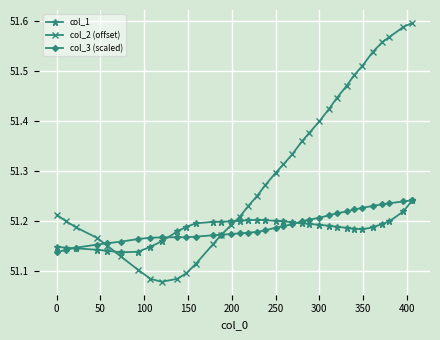

Which series has the largest total across all categories?

col_2 (offset)